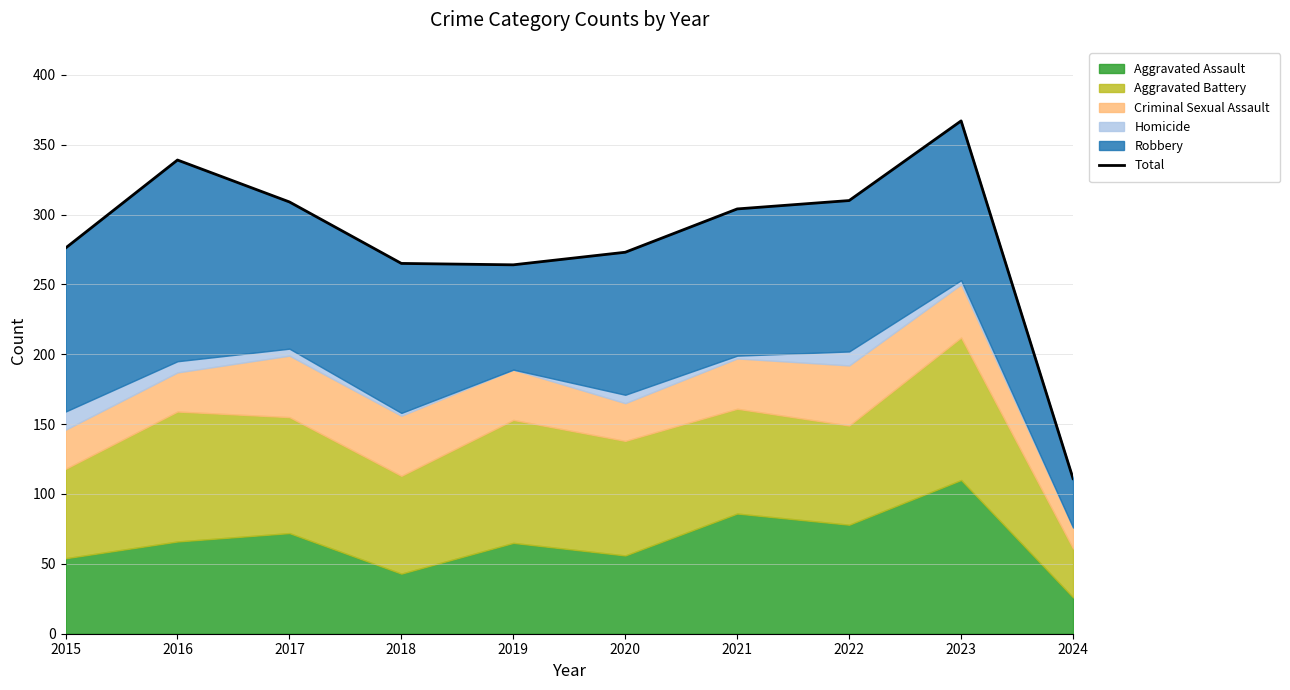

Is it true that the value at 2016 is 210?

False